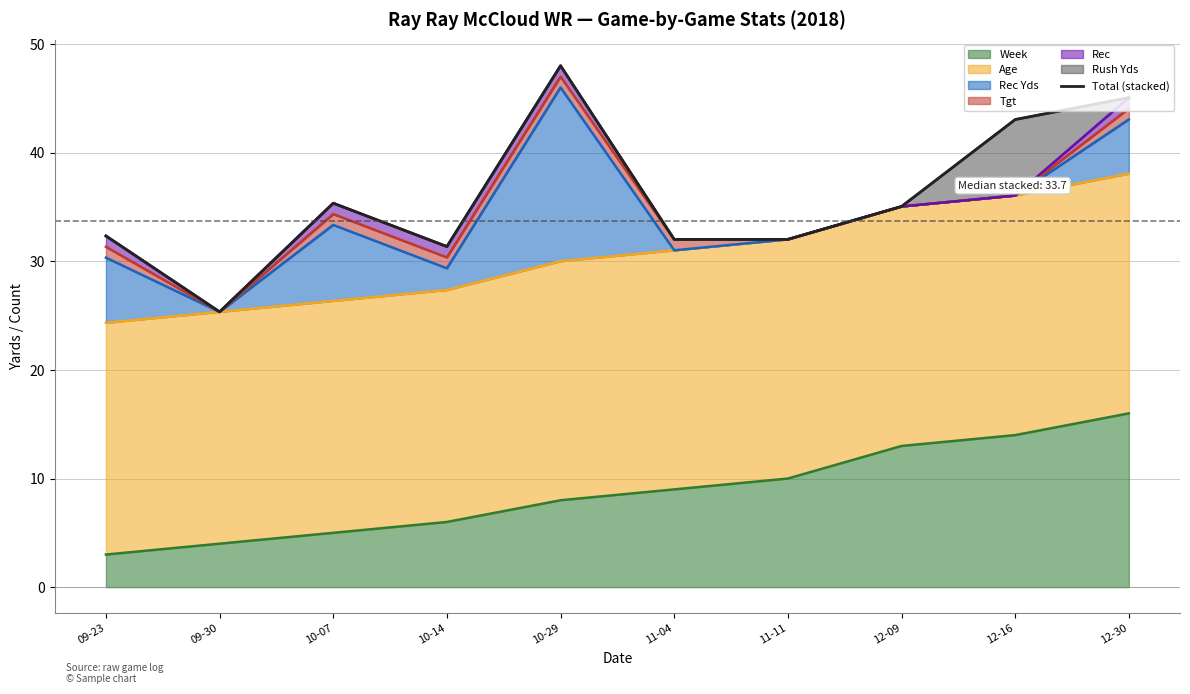

List the labels in order of value, largest first.

10-29, 12-30, 12-16, 10-07, 12-09, 09-23, 11-11, 11-04, 10-14, 09-30